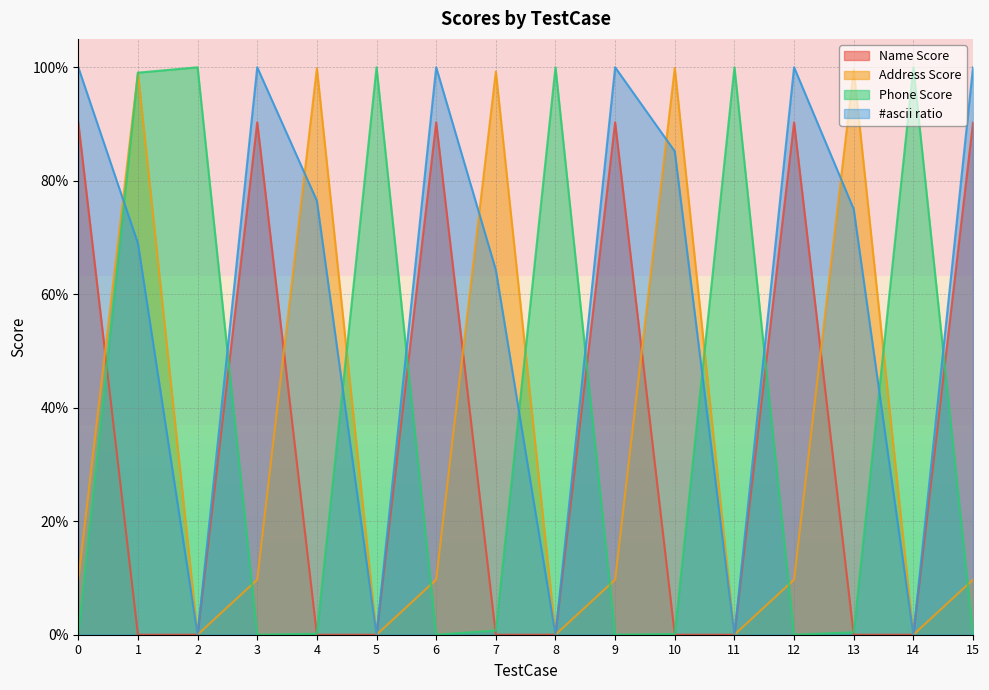

What are all the series names shown in the legend?

Name Score, Address Score, Phone Score, #ascii ratio